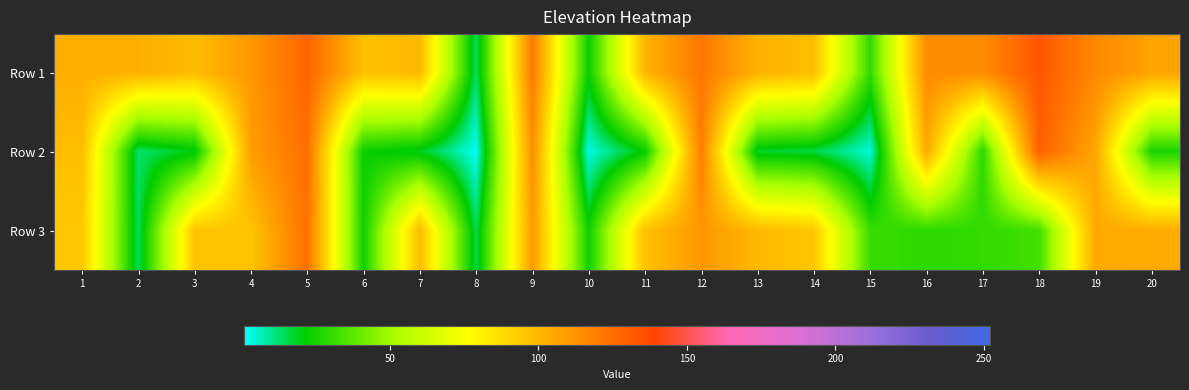

How many data points does each series have?

20